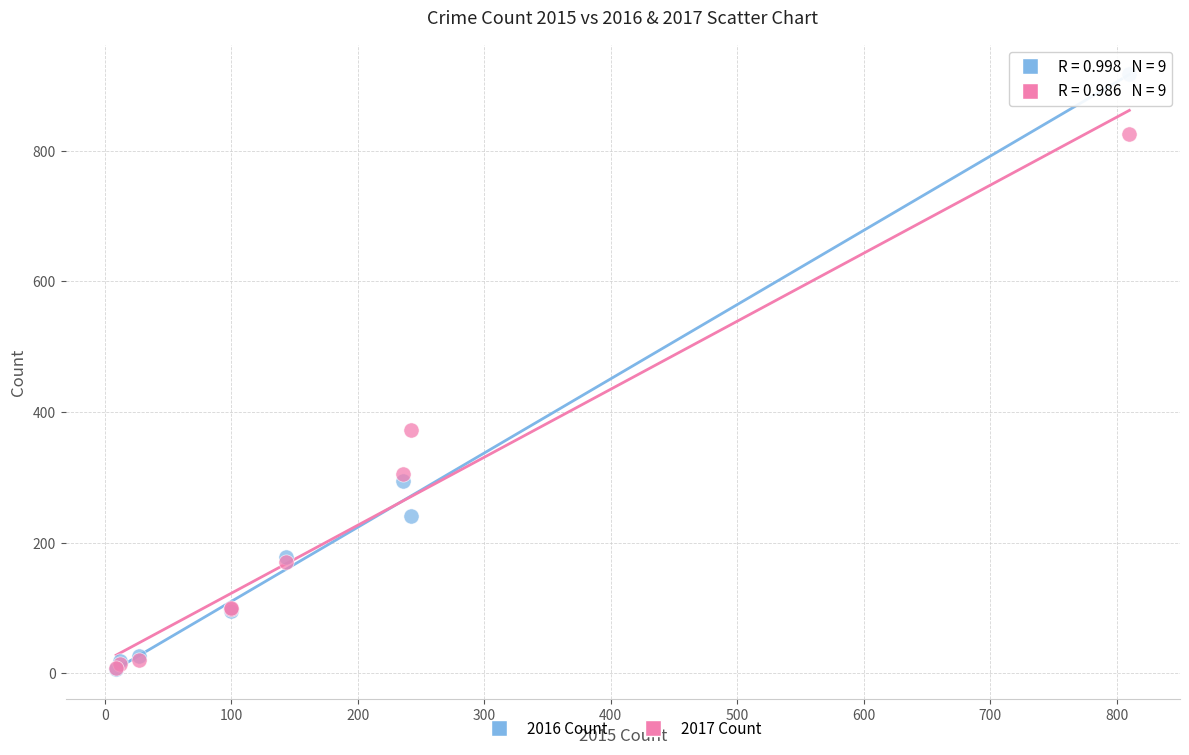

In the 2016 Count series, what Y value is closest to 462?

294